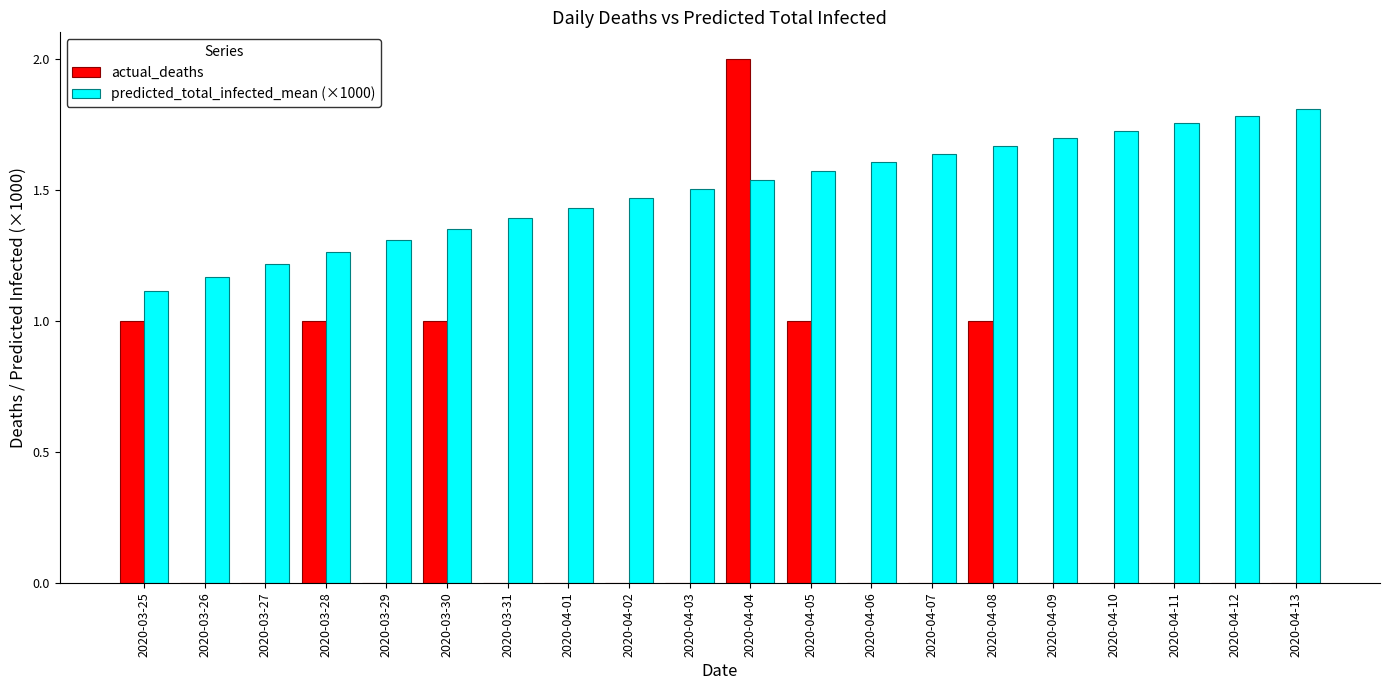

Between 2020-03-25 and 2020-03-30, which series saw the biggest shift?

predicted_total_infected_mean (×1000)